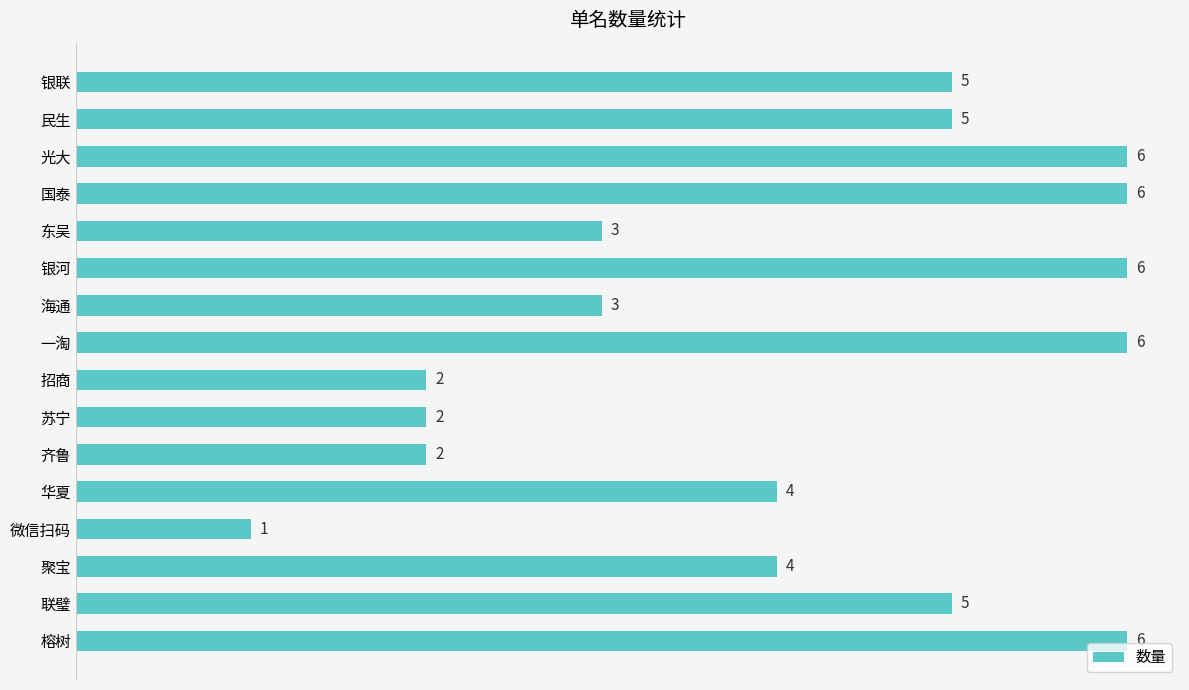

The chart shows a value of 3 at 银联. True or false?

False